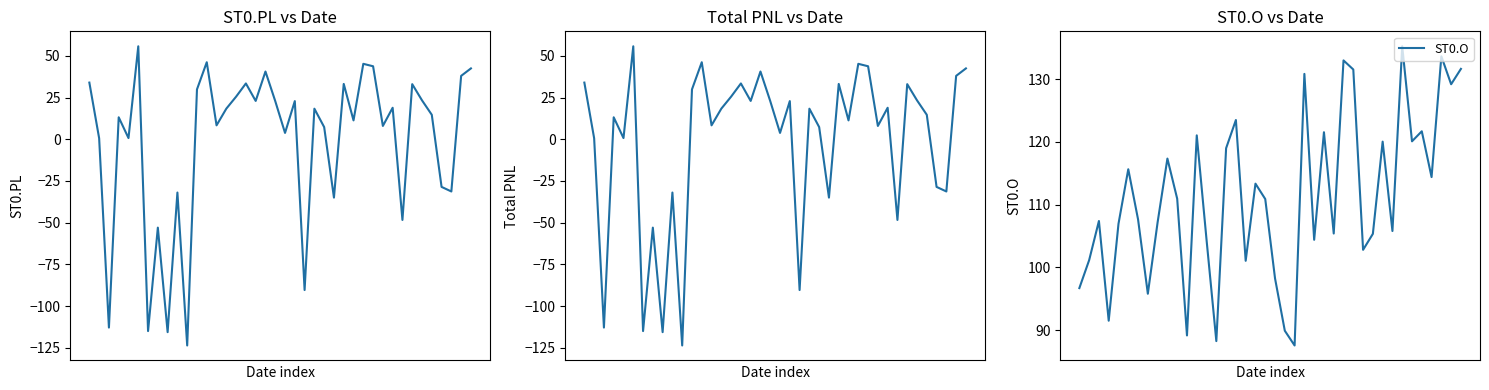

The ST0.PL series shows 40.6 at 18. True or false?

True